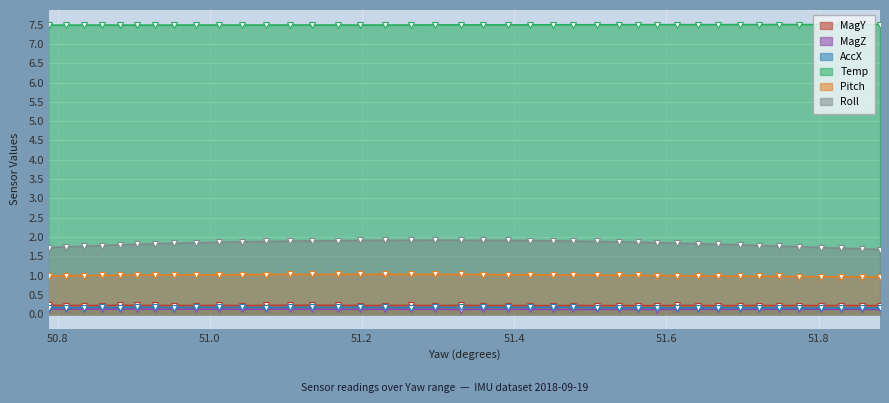

What is the highest value of the Pitch series?

1.0